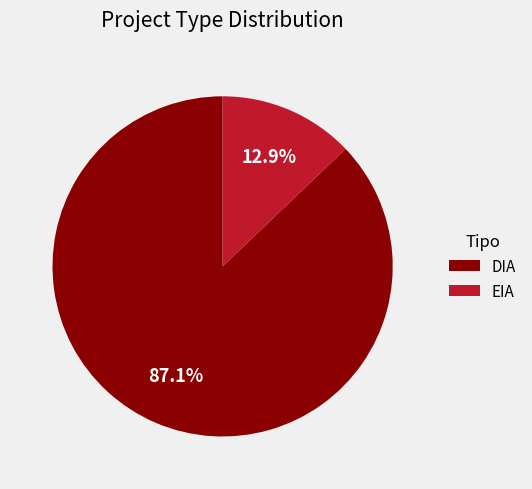

Rank the categories by value from lowest to highest.

EIA, DIA